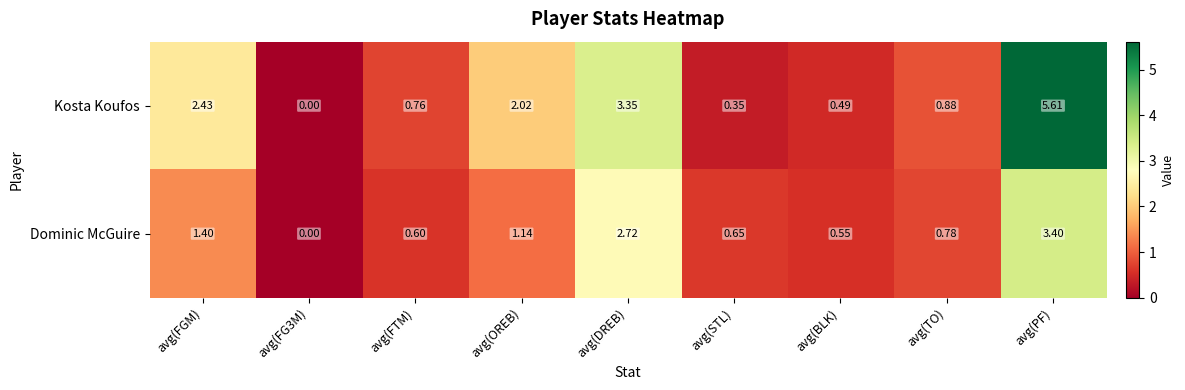

Which series has the largest total across all categories?

Kosta Koufos